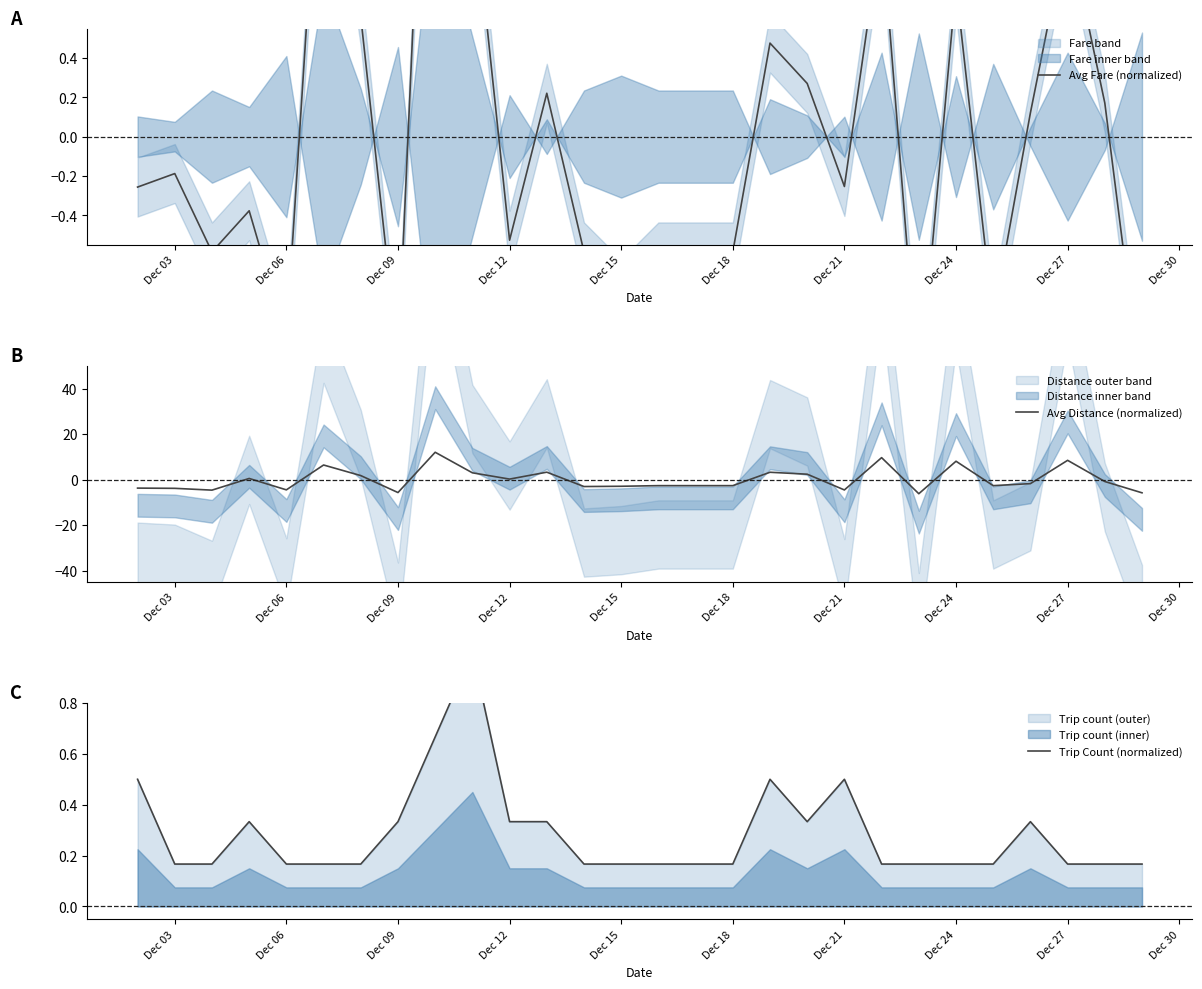

The Avg Distance (normalized) series shows -5.7 at Dec 09. True or false?

True